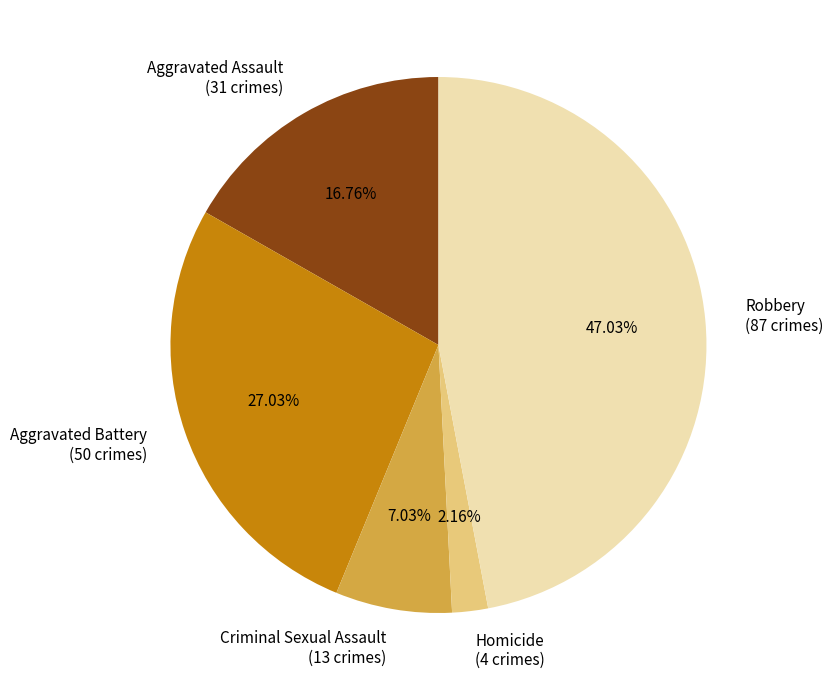

Rank the categories by value from highest to lowest.

Robbery, Aggravated Battery, Aggravated Assault, Criminal Sexual Assault, Homicide